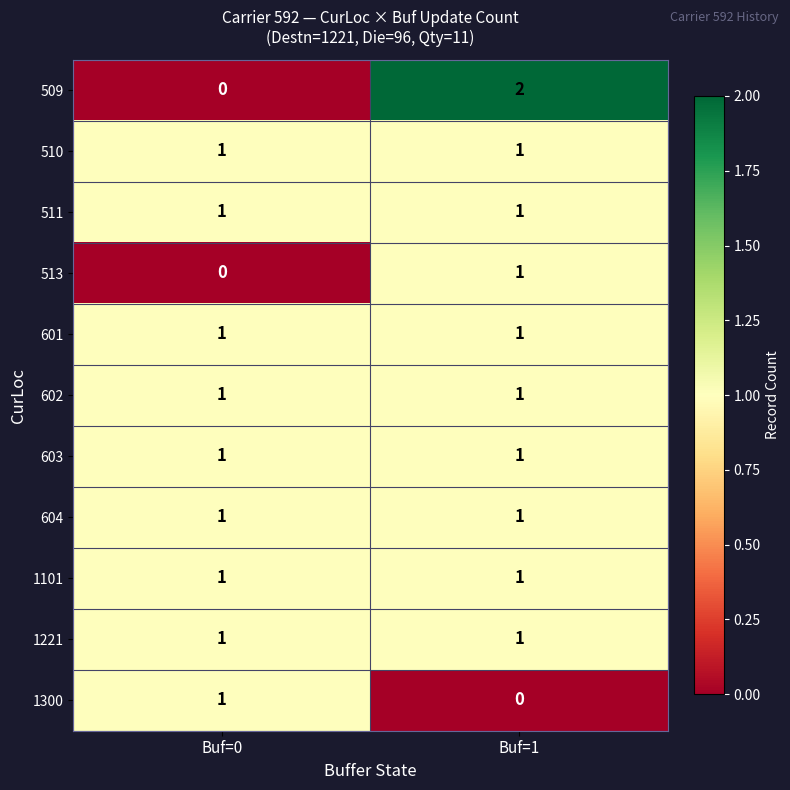

The value of 602 at Buf=0 is 1. True or false?

True